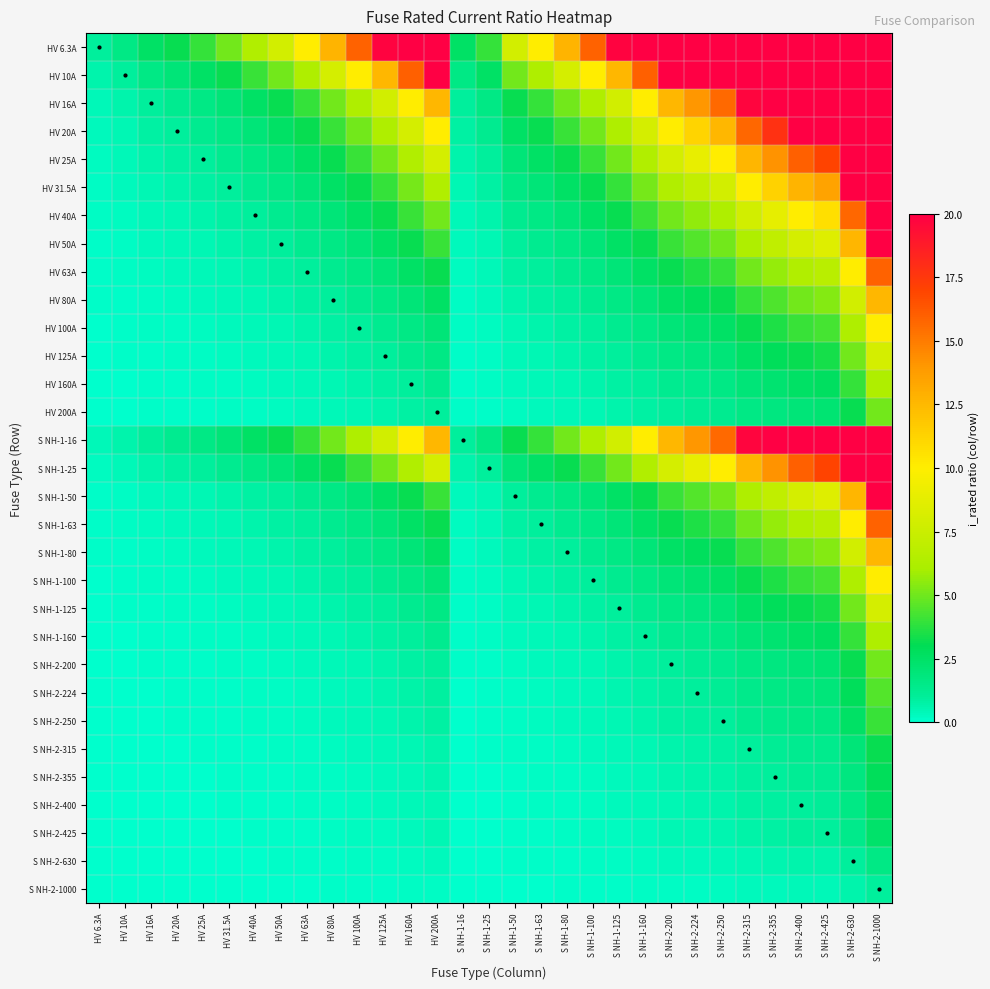

Reading right to left, what are all the values shown in this chart?

HV 6.3A: S NH-2-1000=158.7	S NH-2-630=100.0	S NH-2-425=67.5	S NH-2-400=63.5	S NH-2-355=56.3	S NH-2-315=50.0	S NH-2-250=39.7	S NH-2-224=35.6	S NH-2-200=31.7	S NH-1-160=25.4	S NH-1-125=19.8	S NH-1-100=15.9	S NH-1-80=12.7	S NH-1-63=10.0	S NH-1-50=7.9	S NH-1-25=4.0	S NH-1-16=2.5	HV 200A=31.7	HV 160A=25.4	HV 125A=19.8	HV 100A=15.9	HV 80A=12.7	HV 63A=10.0	HV 50A=7.9	HV 40A=6.3	HV 31.5A=5.0	HV 25A=4.0	HV 20A=3.2	HV 16A=2.5	HV 10A=1.6	HV 6.3A=1.0
HV 10A: S NH-2-1000=100.0	S NH-2-630=63.0	S NH-2-425=42.5	S NH-2-400=40.0	S NH-2-355=35.5	S NH-2-315=31.5	S NH-2-250=25.0	S NH-2-224=22.4	S NH-2-200=20.0	S NH-1-160=16.0	S NH-1-125=12.5	S NH-1-100=10.0	S NH-1-80=8.0	S NH-1-63=6.3	S NH-1-50=5.0	S NH-1-25=2.5	S NH-1-16=1.6	HV 200A=20.0	HV 160A=16.0	HV 125A=12.5	HV 100A=10.0	HV 80A=8.0	HV 63A=6.3	HV 50A=5.0	HV 40A=4.0	HV 31.5A=3.1	HV 25A=2.5	HV 20A=2.0	HV 16A=1.6	HV 10A=1.0	HV 6.3A=0.6
HV 16A: S NH-2-1000=62.5	S NH-2-630=39.4	S NH-2-425=26.6	S NH-2-400=25.0	S NH-2-355=22.2	S NH-2-315=19.7	S NH-2-250=15.6	S NH-2-224=14.0	S NH-2-200=12.5	S NH-1-160=10.0	S NH-1-125=7.8	S NH-1-100=6.2	S NH-1-80=5.0	S NH-1-63=3.9	S NH-1-50=3.1	S NH-1-25=1.6	S NH-1-16=1.0	HV 200A=12.5	HV 160A=10.0	HV 125A=7.8	HV 100A=6.2	HV 80A=5.0	HV 63A=3.9	HV 50A=3.1	HV 40A=2.5	HV 31.5A=2.0	HV 25A=1.6	HV 20A=1.2	HV 16A=1.0	HV 10A=0.6	HV 6.3A=0.4
HV 20A: S NH-2-1000=50.0	S NH-2-630=31.5	S NH-2-425=21.2	S NH-2-400=20.0	S NH-2-355=17.8	S NH-2-315=15.8	S NH-2-250=12.5	S NH-2-224=11.2	S NH-2-200=10.0	S NH-1-160=8.0	S NH-1-125=6.2	S NH-1-100=5.0	S NH-1-80=4.0	S NH-1-63=3.1	S NH-1-50=2.5	S NH-1-25=1.2	S NH-1-16=0.8	HV 200A=10.0	HV 160A=8.0	HV 125A=6.2	HV 100A=5.0	HV 80A=4.0	HV 63A=3.1	HV 50A=2.5	HV 40A=2.0	HV 31.5A=1.6	HV 25A=1.2	HV 20A=1.0	HV 16A=0.8	HV 10A=0.5	HV 6.3A=0.3
HV 25A: S NH-2-1000=40.0	S NH-2-630=25.2	S NH-2-425=17.0	S NH-2-400=16.0	S NH-2-355=14.2	S NH-2-315=12.6	S NH-2-250=10.0	S NH-2-224=9.0	S NH-2-200=8.0	S NH-1-160=6.4	S NH-1-125=5.0	S NH-1-100=4.0	S NH-1-80=3.2	S NH-1-63=2.5	S NH-1-50=2.0	S NH-1-25=1.0	S NH-1-16=0.6	HV 200A=8.0	HV 160A=6.4	HV 125A=5.0	HV 100A=4.0	HV 80A=3.2	HV 63A=2.5	HV 50A=2.0	HV 40A=1.6	HV 31.5A=1.3	HV 25A=1.0	HV 20A=0.8	HV 16A=0.6	HV 10A=0.4	HV 6.3A=0.3
HV 31.5A: S NH-2-1000=31.7	S NH-2-630=20.0	S NH-2-425=13.5	S NH-2-400=12.7	S NH-2-355=11.3	S NH-2-315=10.0	S NH-2-250=7.9	S NH-2-224=7.1	S NH-2-200=6.3	S NH-1-160=5.1	S NH-1-125=4.0	S NH-1-100=3.2	S NH-1-80=2.5	S NH-1-63=2.0	S NH-1-50=1.6	S NH-1-25=0.8	S NH-1-16=0.5	HV 200A=6.3	HV 160A=5.1	HV 125A=4.0	HV 100A=3.2	HV 80A=2.5	HV 63A=2.0	HV 50A=1.6	HV 40A=1.3	HV 31.5A=1.0	HV 25A=0.8	HV 20A=0.6	HV 16A=0.5	HV 10A=0.3	HV 6.3A=0.2
HV 40A: S NH-2-1000=25.0	S NH-2-630=15.8	S NH-2-425=10.6	S NH-2-400=10.0	S NH-2-355=8.9	S NH-2-315=7.9	S NH-2-250=6.2	S NH-2-224=5.6	S NH-2-200=5.0	S NH-1-160=4.0	S NH-1-125=3.1	S NH-1-100=2.5	S NH-1-80=2.0	S NH-1-63=1.6	S NH-1-50=1.2	S NH-1-25=0.6	S NH-1-16=0.4	HV 200A=5.0	HV 160A=4.0	HV 125A=3.1	HV 100A=2.5	HV 80A=2.0	HV 63A=1.6	HV 50A=1.2	HV 40A=1.0	HV 31.5A=0.8	HV 25A=0.6	HV 20A=0.5	HV 16A=0.4	HV 10A=0.2	HV 6.3A=0.2
HV 50A: S NH-2-1000=20.0	S NH-2-630=12.6	S NH-2-425=8.5	S NH-2-400=8.0	S NH-2-355=7.1	S NH-2-315=6.3	S NH-2-250=5.0	S NH-2-224=4.5	S NH-2-200=4.0	S NH-1-160=3.2	S NH-1-125=2.5	S NH-1-100=2.0	S NH-1-80=1.6	S NH-1-63=1.3	S NH-1-50=1.0	S NH-1-25=0.5	S NH-1-16=0.3	HV 200A=4.0	HV 160A=3.2	HV 125A=2.5	HV 100A=2.0	HV 80A=1.6	HV 63A=1.3	HV 50A=1.0	HV 40A=0.8	HV 31.5A=0.6	HV 25A=0.5	HV 20A=0.4	HV 16A=0.3	HV 10A=0.2	HV 6.3A=0.1
HV 63A: S NH-2-1000=15.9	S NH-2-630=10.0	S NH-2-425=6.7	S NH-2-400=6.3	S NH-2-355=5.6	S NH-2-315=5.0	S NH-2-250=4.0	S NH-2-224=3.6	S NH-2-200=3.2	S NH-1-160=2.5	S NH-1-125=2.0	S NH-1-100=1.6	S NH-1-80=1.3	S NH-1-63=1.0	S NH-1-50=0.8	S NH-1-25=0.4	S NH-1-16=0.3	HV 200A=3.2	HV 160A=2.5	HV 125A=2.0	HV 100A=1.6	HV 80A=1.3	HV 63A=1.0	HV 50A=0.8	HV 40A=0.6	HV 31.5A=0.5	HV 25A=0.4	HV 20A=0.3	HV 16A=0.3	HV 10A=0.2	HV 6.3A=0.1
HV 80A: S NH-2-1000=12.5	S NH-2-630=7.9	S NH-2-425=5.3	S NH-2-400=5.0	S NH-2-355=4.4	S NH-2-315=3.9	S NH-2-250=3.1	S NH-2-224=2.8	S NH-2-200=2.5	S NH-1-160=2.0	S NH-1-125=1.6	S NH-1-100=1.2	S NH-1-80=1.0	S NH-1-63=0.8	S NH-1-50=0.6	S NH-1-25=0.3	S NH-1-16=0.2	HV 200A=2.5	HV 160A=2.0	HV 125A=1.6	HV 100A=1.2	HV 80A=1.0	HV 63A=0.8	HV 50A=0.6	HV 40A=0.5	HV 31.5A=0.4	HV 25A=0.3	HV 20A=0.2	HV 16A=0.2	HV 10A=0.1	HV 6.3A=0.1
HV 100A: S NH-2-1000=10.0	S NH-2-630=6.3	S NH-2-425=4.2	S NH-2-400=4.0	S NH-2-355=3.5	S NH-2-315=3.1	S NH-2-250=2.5	S NH-2-224=2.2	S NH-2-200=2.0	S NH-1-160=1.6	S NH-1-125=1.2	S NH-1-100=1.0	S NH-1-80=0.8	S NH-1-63=0.6	S NH-1-50=0.5	S NH-1-25=0.2	S NH-1-16=0.2	HV 200A=2.0	HV 160A=1.6	HV 125A=1.2	HV 100A=1.0	HV 80A=0.8	HV 63A=0.6	HV 50A=0.5	HV 40A=0.4	HV 31.5A=0.3	HV 25A=0.2	HV 20A=0.2	HV 16A=0.2	HV 10A=0.1	HV 6.3A=0.1
HV 125A: S NH-2-1000=8.0	S NH-2-630=5.0	S NH-2-425=3.4	S NH-2-400=3.2	S NH-2-355=2.8	S NH-2-315=2.5	S NH-2-250=2.0	S NH-2-224=1.8	S NH-2-200=1.6	S NH-1-160=1.3	S NH-1-125=1.0	S NH-1-100=0.8	S NH-1-80=0.6	S NH-1-63=0.5	S NH-1-50=0.4	S NH-1-25=0.2	S NH-1-16=0.1	HV 200A=1.6	HV 160A=1.3	HV 125A=1.0	HV 100A=0.8	HV 80A=0.6	HV 63A=0.5	HV 50A=0.4	HV 40A=0.3	HV 31.5A=0.3	HV 25A=0.2	HV 20A=0.2	HV 16A=0.1	HV 10A=0.1	HV 6.3A=0.1
HV 160A: S NH-2-1000=6.2	S NH-2-630=3.9	S NH-2-425=2.7	S NH-2-400=2.5	S NH-2-355=2.2	S NH-2-315=2.0	S NH-2-250=1.6	S NH-2-224=1.4	S NH-2-200=1.2	S NH-1-160=1.0	S NH-1-125=0.8	S NH-1-100=0.6	S NH-1-80=0.5	S NH-1-63=0.4	S NH-1-50=0.3	S NH-1-25=0.2	S NH-1-16=0.1	HV 200A=1.2	HV 160A=1.0	HV 125A=0.8	HV 100A=0.6	HV 80A=0.5	HV 63A=0.4	HV 50A=0.3	HV 40A=0.2	HV 31.5A=0.2	HV 25A=0.2	HV 20A=0.1	HV 16A=0.1	HV 10A=0.1	HV 6.3A=0.0
HV 200A: S NH-2-1000=5.0	S NH-2-630=3.1	S NH-2-425=2.1	S NH-2-400=2.0	S NH-2-355=1.8	S NH-2-315=1.6	S NH-2-250=1.2	S NH-2-224=1.1	S NH-2-200=1.0	S NH-1-160=0.8	S NH-1-125=0.6	S NH-1-100=0.5	S NH-1-80=0.4	S NH-1-63=0.3	S NH-1-50=0.2	S NH-1-25=0.1	S NH-1-16=0.1	HV 200A=1.0	HV 160A=0.8	HV 125A=0.6	HV 100A=0.5	HV 80A=0.4	HV 63A=0.3	HV 50A=0.2	HV 40A=0.2	HV 31.5A=0.2	HV 25A=0.1	HV 20A=0.1	HV 16A=0.1	HV 10A=0.1	HV 6.3A=0.0
S NH-1-16: S NH-2-1000=62.5	S NH-2-630=39.4	S NH-2-425=26.6	S NH-2-400=25.0	S NH-2-355=22.2	S NH-2-315=19.7	S NH-2-250=15.6	S NH-2-224=14.0	S NH-2-200=12.5	S NH-1-160=10.0	S NH-1-125=7.8	S NH-1-100=6.2	S NH-1-80=5.0	S NH-1-63=3.9	S NH-1-50=3.1	S NH-1-25=1.6	S NH-1-16=1.0	HV 200A=12.5	HV 160A=10.0	HV 125A=7.8	HV 100A=6.2	HV 80A=5.0	HV 63A=3.9	HV 50A=3.1	HV 40A=2.5	HV 31.5A=2.0	HV 25A=1.6	HV 20A=1.2	HV 16A=1.0	HV 10A=0.6	HV 6.3A=0.4
S NH-1-25: S NH-2-1000=40.0	S NH-2-630=25.2	S NH-2-425=17.0	S NH-2-400=16.0	S NH-2-355=14.2	S NH-2-315=12.6	S NH-2-250=10.0	S NH-2-224=9.0	S NH-2-200=8.0	S NH-1-160=6.4	S NH-1-125=5.0	S NH-1-100=4.0	S NH-1-80=3.2	S NH-1-63=2.5	S NH-1-50=2.0	S NH-1-25=1.0	S NH-1-16=0.6	HV 200A=8.0	HV 160A=6.4	HV 125A=5.0	HV 100A=4.0	HV 80A=3.2	HV 63A=2.5	HV 50A=2.0	HV 40A=1.6	HV 31.5A=1.3	HV 25A=1.0	HV 20A=0.8	HV 16A=0.6	HV 10A=0.4	HV 6.3A=0.3
S NH-1-50: S NH-2-1000=20.0	S NH-2-630=12.6	S NH-2-425=8.5	S NH-2-400=8.0	S NH-2-355=7.1	S NH-2-315=6.3	S NH-2-250=5.0	S NH-2-224=4.5	S NH-2-200=4.0	S NH-1-160=3.2	S NH-1-125=2.5	S NH-1-100=2.0	S NH-1-80=1.6	S NH-1-63=1.3	S NH-1-50=1.0	S NH-1-25=0.5	S NH-1-16=0.3	HV 200A=4.0	HV 160A=3.2	HV 125A=2.5	HV 100A=2.0	HV 80A=1.6	HV 63A=1.3	HV 50A=1.0	HV 40A=0.8	HV 31.5A=0.6	HV 25A=0.5	HV 20A=0.4	HV 16A=0.3	HV 10A=0.2	HV 6.3A=0.1
S NH-1-63: S NH-2-1000=15.9	S NH-2-630=10.0	S NH-2-425=6.7	S NH-2-400=6.3	S NH-2-355=5.6	S NH-2-315=5.0	S NH-2-250=4.0	S NH-2-224=3.6	S NH-2-200=3.2	S NH-1-160=2.5	S NH-1-125=2.0	S NH-1-100=1.6	S NH-1-80=1.3	S NH-1-63=1.0	S NH-1-50=0.8	S NH-1-25=0.4	S NH-1-16=0.3	HV 200A=3.2	HV 160A=2.5	HV 125A=2.0	HV 100A=1.6	HV 80A=1.3	HV 63A=1.0	HV 50A=0.8	HV 40A=0.6	HV 31.5A=0.5	HV 25A=0.4	HV 20A=0.3	HV 16A=0.3	HV 10A=0.2	HV 6.3A=0.1
S NH-1-80: S NH-2-1000=12.5	S NH-2-630=7.9	S NH-2-425=5.3	S NH-2-400=5.0	S NH-2-355=4.4	S NH-2-315=3.9	S NH-2-250=3.1	S NH-2-224=2.8	S NH-2-200=2.5	S NH-1-160=2.0	S NH-1-125=1.6	S NH-1-100=1.2	S NH-1-80=1.0	S NH-1-63=0.8	S NH-1-50=0.6	S NH-1-25=0.3	S NH-1-16=0.2	HV 200A=2.5	HV 160A=2.0	HV 125A=1.6	HV 100A=1.2	HV 80A=1.0	HV 63A=0.8	HV 50A=0.6	HV 40A=0.5	HV 31.5A=0.4	HV 25A=0.3	HV 20A=0.2	HV 16A=0.2	HV 10A=0.1	HV 6.3A=0.1
S NH-1-100: S NH-2-1000=10.0	S NH-2-630=6.3	S NH-2-425=4.2	S NH-2-400=4.0	S NH-2-355=3.5	S NH-2-315=3.1	S NH-2-250=2.5	S NH-2-224=2.2	S NH-2-200=2.0	S NH-1-160=1.6	S NH-1-125=1.2	S NH-1-100=1.0	S NH-1-80=0.8	S NH-1-63=0.6	S NH-1-50=0.5	S NH-1-25=0.2	S NH-1-16=0.2	HV 200A=2.0	HV 160A=1.6	HV 125A=1.2	HV 100A=1.0	HV 80A=0.8	HV 63A=0.6	HV 50A=0.5	HV 40A=0.4	HV 31.5A=0.3	HV 25A=0.2	HV 20A=0.2	HV 16A=0.2	HV 10A=0.1	HV 6.3A=0.1
S NH-1-125: S NH-2-1000=8.0	S NH-2-630=5.0	S NH-2-425=3.4	S NH-2-400=3.2	S NH-2-355=2.8	S NH-2-315=2.5	S NH-2-250=2.0	S NH-2-224=1.8	S NH-2-200=1.6	S NH-1-160=1.3	S NH-1-125=1.0	S NH-1-100=0.8	S NH-1-80=0.6	S NH-1-63=0.5	S NH-1-50=0.4	S NH-1-25=0.2	S NH-1-16=0.1	HV 200A=1.6	HV 160A=1.3	HV 125A=1.0	HV 100A=0.8	HV 80A=0.6	HV 63A=0.5	HV 50A=0.4	HV 40A=0.3	HV 31.5A=0.3	HV 25A=0.2	HV 20A=0.2	HV 16A=0.1	HV 10A=0.1	HV 6.3A=0.1
S NH-1-160: S NH-2-1000=6.2	S NH-2-630=3.9	S NH-2-425=2.7	S NH-2-400=2.5	S NH-2-355=2.2	S NH-2-315=2.0	S NH-2-250=1.6	S NH-2-224=1.4	S NH-2-200=1.2	S NH-1-160=1.0	S NH-1-125=0.8	S NH-1-100=0.6	S NH-1-80=0.5	S NH-1-63=0.4	S NH-1-50=0.3	S NH-1-25=0.2	S NH-1-16=0.1	HV 200A=1.2	HV 160A=1.0	HV 125A=0.8	HV 100A=0.6	HV 80A=0.5	HV 63A=0.4	HV 50A=0.3	HV 40A=0.2	HV 31.5A=0.2	HV 25A=0.2	HV 20A=0.1	HV 16A=0.1	HV 10A=0.1	HV 6.3A=0.0
S NH-2-200: S NH-2-1000=5.0	S NH-2-630=3.1	S NH-2-425=2.1	S NH-2-400=2.0	S NH-2-355=1.8	S NH-2-315=1.6	S NH-2-250=1.2	S NH-2-224=1.1	S NH-2-200=1.0	S NH-1-160=0.8	S NH-1-125=0.6	S NH-1-100=0.5	S NH-1-80=0.4	S NH-1-63=0.3	S NH-1-50=0.2	S NH-1-25=0.1	S NH-1-16=0.1	HV 200A=1.0	HV 160A=0.8	HV 125A=0.6	HV 100A=0.5	HV 80A=0.4	HV 63A=0.3	HV 50A=0.2	HV 40A=0.2	HV 31.5A=0.2	HV 25A=0.1	HV 20A=0.1	HV 16A=0.1	HV 10A=0.1	HV 6.3A=0.0
S NH-2-224: S NH-2-1000=4.5	S NH-2-630=2.8	S NH-2-425=1.9	S NH-2-400=1.8	S NH-2-355=1.6	S NH-2-315=1.4	S NH-2-250=1.1	S NH-2-224=1.0	S NH-2-200=0.9	S NH-1-160=0.7	S NH-1-125=0.6	S NH-1-100=0.4	S NH-1-80=0.4	S NH-1-63=0.3	S NH-1-50=0.2	S NH-1-25=0.1	S NH-1-16=0.1	HV 200A=0.9	HV 160A=0.7	HV 125A=0.6	HV 100A=0.4	HV 80A=0.4	HV 63A=0.3	HV 50A=0.2	HV 40A=0.2	HV 31.5A=0.1	HV 25A=0.1	HV 20A=0.1	HV 16A=0.1	HV 10A=0.0	HV 6.3A=0.0
S NH-2-250: S NH-2-1000=4.0	S NH-2-630=2.5	S NH-2-425=1.7	S NH-2-400=1.6	S NH-2-355=1.4	S NH-2-315=1.3	S NH-2-250=1.0	S NH-2-224=0.9	S NH-2-200=0.8	S NH-1-160=0.6	S NH-1-125=0.5	S NH-1-100=0.4	S NH-1-80=0.3	S NH-1-63=0.3	S NH-1-50=0.2	S NH-1-25=0.1	S NH-1-16=0.1	HV 200A=0.8	HV 160A=0.6	HV 125A=0.5	HV 100A=0.4	HV 80A=0.3	HV 63A=0.3	HV 50A=0.2	HV 40A=0.2	HV 31.5A=0.1	HV 25A=0.1	HV 20A=0.1	HV 16A=0.1	HV 10A=0.0	HV 6.3A=0.0
S NH-2-315: S NH-2-1000=3.2	S NH-2-630=2.0	S NH-2-425=1.3	S NH-2-400=1.3	S NH-2-355=1.1	S NH-2-315=1.0	S NH-2-250=0.8	S NH-2-224=0.7	S NH-2-200=0.6	S NH-1-160=0.5	S NH-1-125=0.4	S NH-1-100=0.3	S NH-1-80=0.3	S NH-1-63=0.2	S NH-1-50=0.2	S NH-1-25=0.1	S NH-1-16=0.1	HV 200A=0.6	HV 160A=0.5	HV 125A=0.4	HV 100A=0.3	HV 80A=0.3	HV 63A=0.2	HV 50A=0.2	HV 40A=0.1	HV 31.5A=0.1	HV 25A=0.1	HV 20A=0.1	HV 16A=0.1	HV 10A=0.0	HV 6.3A=0.0
S NH-2-355: S NH-2-1000=2.8	S NH-2-630=1.8	S NH-2-425=1.2	S NH-2-400=1.1	S NH-2-355=1.0	S NH-2-315=0.9	S NH-2-250=0.7	S NH-2-224=0.6	S NH-2-200=0.6	S NH-1-160=0.5	S NH-1-125=0.4	S NH-1-100=0.3	S NH-1-80=0.2	S NH-1-63=0.2	S NH-1-50=0.1	S NH-1-25=0.1	S NH-1-16=0.0	HV 200A=0.6	HV 160A=0.5	HV 125A=0.4	HV 100A=0.3	HV 80A=0.2	HV 63A=0.2	HV 50A=0.1	HV 40A=0.1	HV 31.5A=0.1	HV 25A=0.1	HV 20A=0.1	HV 16A=0.0	HV 10A=0.0	HV 6.3A=0.0
S NH-2-400: S NH-2-1000=2.5	S NH-2-630=1.6	S NH-2-425=1.1	S NH-2-400=1.0	S NH-2-355=0.9	S NH-2-315=0.8	S NH-2-250=0.6	S NH-2-224=0.6	S NH-2-200=0.5	S NH-1-160=0.4	S NH-1-125=0.3	S NH-1-100=0.2	S NH-1-80=0.2	S NH-1-63=0.2	S NH-1-50=0.1	S NH-1-25=0.1	S NH-1-16=0.0	HV 200A=0.5	HV 160A=0.4	HV 125A=0.3	HV 100A=0.2	HV 80A=0.2	HV 63A=0.2	HV 50A=0.1	HV 40A=0.1	HV 31.5A=0.1	HV 25A=0.1	HV 20A=0.1	HV 16A=0.0	HV 10A=0.0	HV 6.3A=0.0
S NH-2-425: S NH-2-1000=2.4	S NH-2-630=1.5	S NH-2-425=1.0	S NH-2-400=0.9	S NH-2-355=0.8	S NH-2-315=0.7	S NH-2-250=0.6	S NH-2-224=0.5	S NH-2-200=0.5	S NH-1-160=0.4	S NH-1-125=0.3	S NH-1-100=0.2	S NH-1-80=0.2	S NH-1-63=0.1	S NH-1-50=0.1	S NH-1-25=0.1	S NH-1-16=0.0	HV 200A=0.5	HV 160A=0.4	HV 125A=0.3	HV 100A=0.2	HV 80A=0.2	HV 63A=0.1	HV 50A=0.1	HV 40A=0.1	HV 31.5A=0.1	HV 25A=0.1	HV 20A=0.0	HV 16A=0.0	HV 10A=0.0	HV 6.3A=0.0
S NH-2-630: S NH-2-1000=1.6	S NH-2-630=1.0	S NH-2-425=0.7	S NH-2-400=0.6	S NH-2-355=0.6	S NH-2-315=0.5	S NH-2-250=0.4	S NH-2-224=0.4	S NH-2-200=0.3	S NH-1-160=0.3	S NH-1-125=0.2	S NH-1-100=0.2	S NH-1-80=0.1	S NH-1-63=0.1	S NH-1-50=0.1	S NH-1-25=0.0	S NH-1-16=0.0	HV 200A=0.3	HV 160A=0.3	HV 125A=0.2	HV 100A=0.2	HV 80A=0.1	HV 63A=0.1	HV 50A=0.1	HV 40A=0.1	HV 31.5A=0.1	HV 25A=0.0	HV 20A=0.0	HV 16A=0.0	HV 10A=0.0	HV 6.3A=0.0
S NH-2-1000: S NH-2-1000=1.0	S NH-2-630=0.6	S NH-2-425=0.4	S NH-2-400=0.4	S NH-2-355=0.4	S NH-2-315=0.3	S NH-2-250=0.2	S NH-2-224=0.2	S NH-2-200=0.2	S NH-1-160=0.2	S NH-1-125=0.1	S NH-1-100=0.1	S NH-1-80=0.1	S NH-1-63=0.1	S NH-1-50=0.1	S NH-1-25=0.0	S NH-1-16=0.0	HV 200A=0.2	HV 160A=0.2	HV 125A=0.1	HV 100A=0.1	HV 80A=0.1	HV 63A=0.1	HV 50A=0.1	HV 40A=0.0	HV 31.5A=0.0	HV 25A=0.0	HV 20A=0.0	HV 16A=0.0	HV 10A=0.0	HV 6.3A=0.0